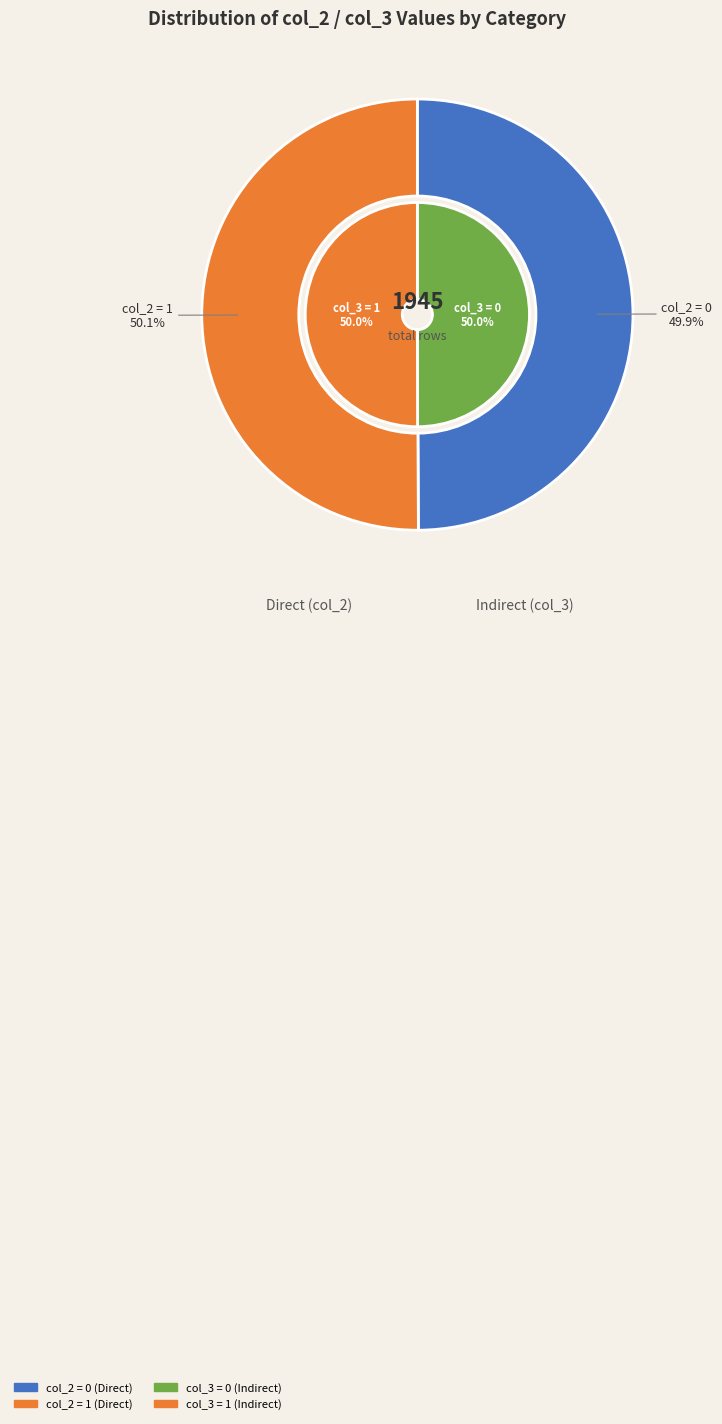

What is the majority slice?

col_2=1